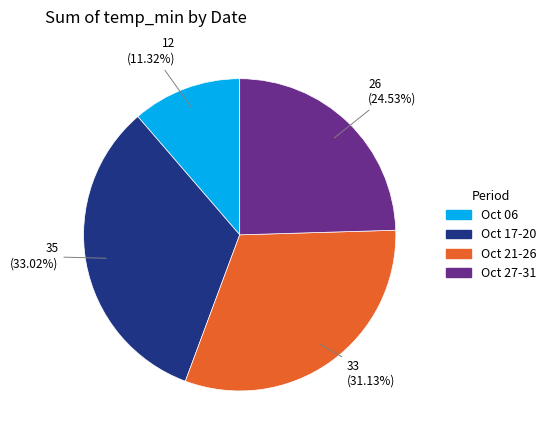

Is there any slice that represents more than half of the pie?

No